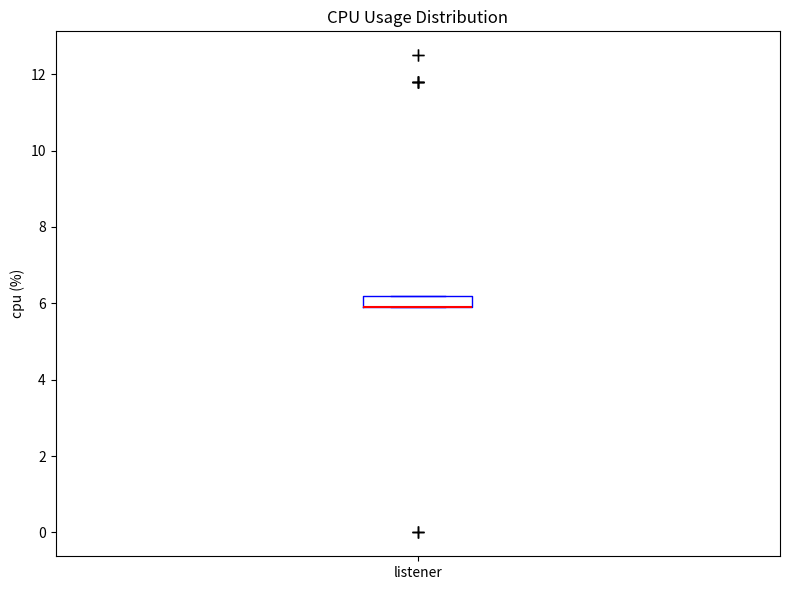

Where is the upper edge of the box for listener on the y-axis? The values are not printed on the chart, so give them approximately, as read against the axis.

6.2